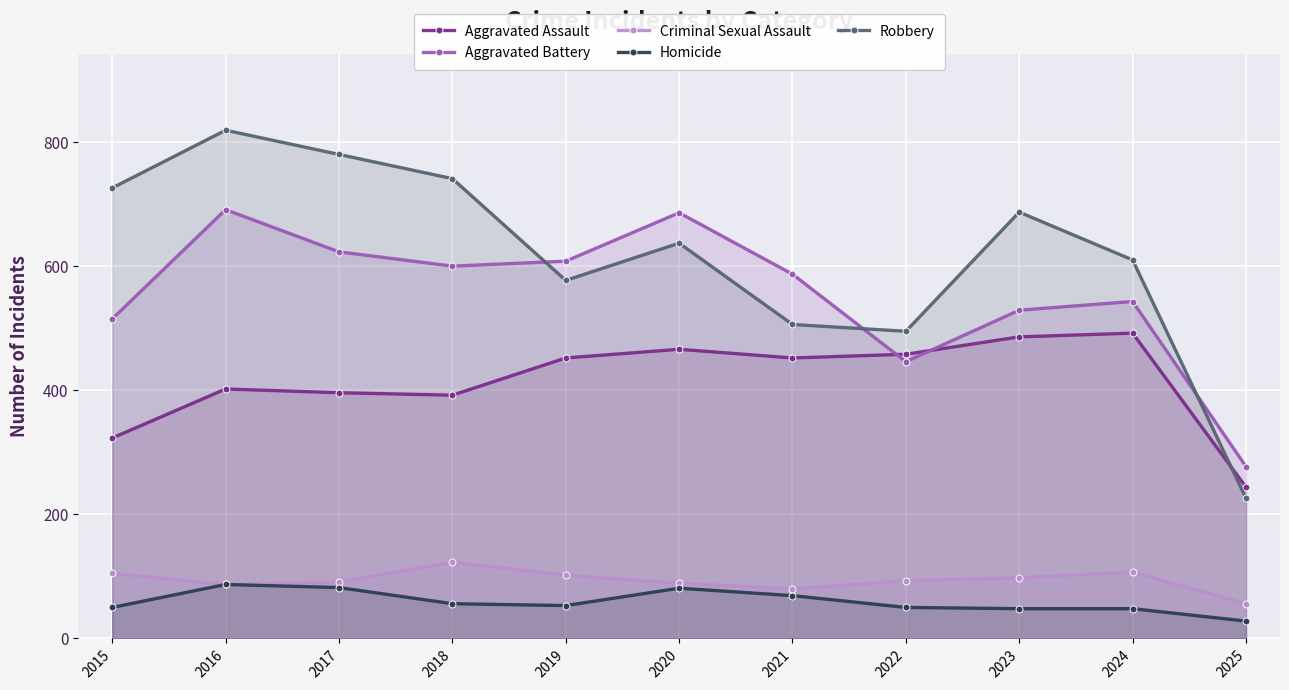

True or false: Homicide and Criminal Sexual Assault intersect in this chart.

False